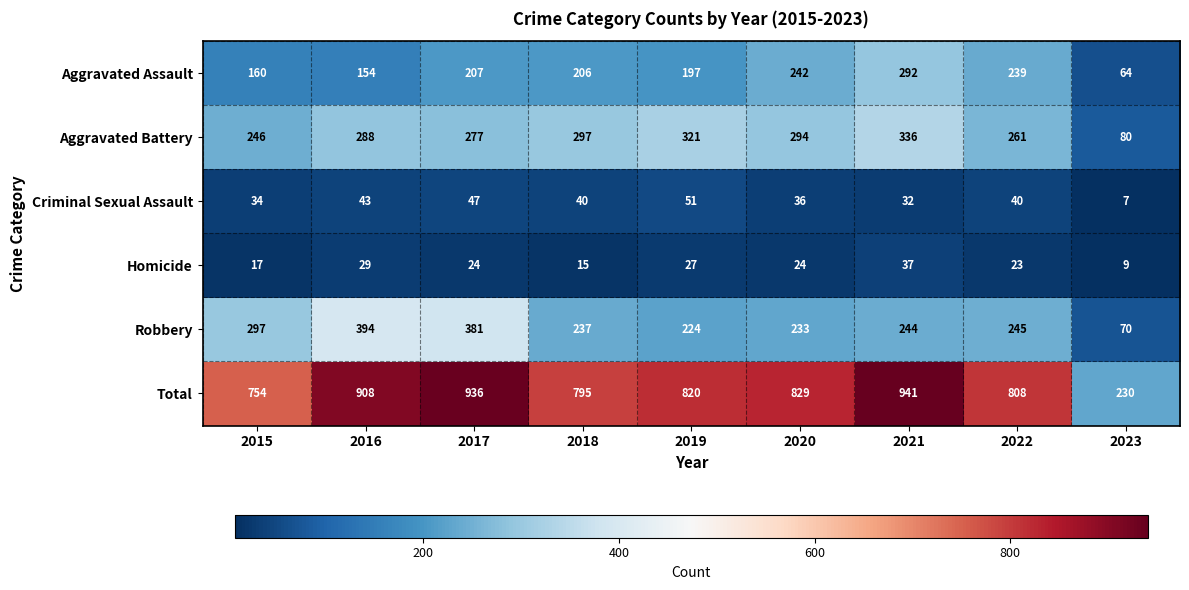

At which label does Robbery first exceed 244?

2015